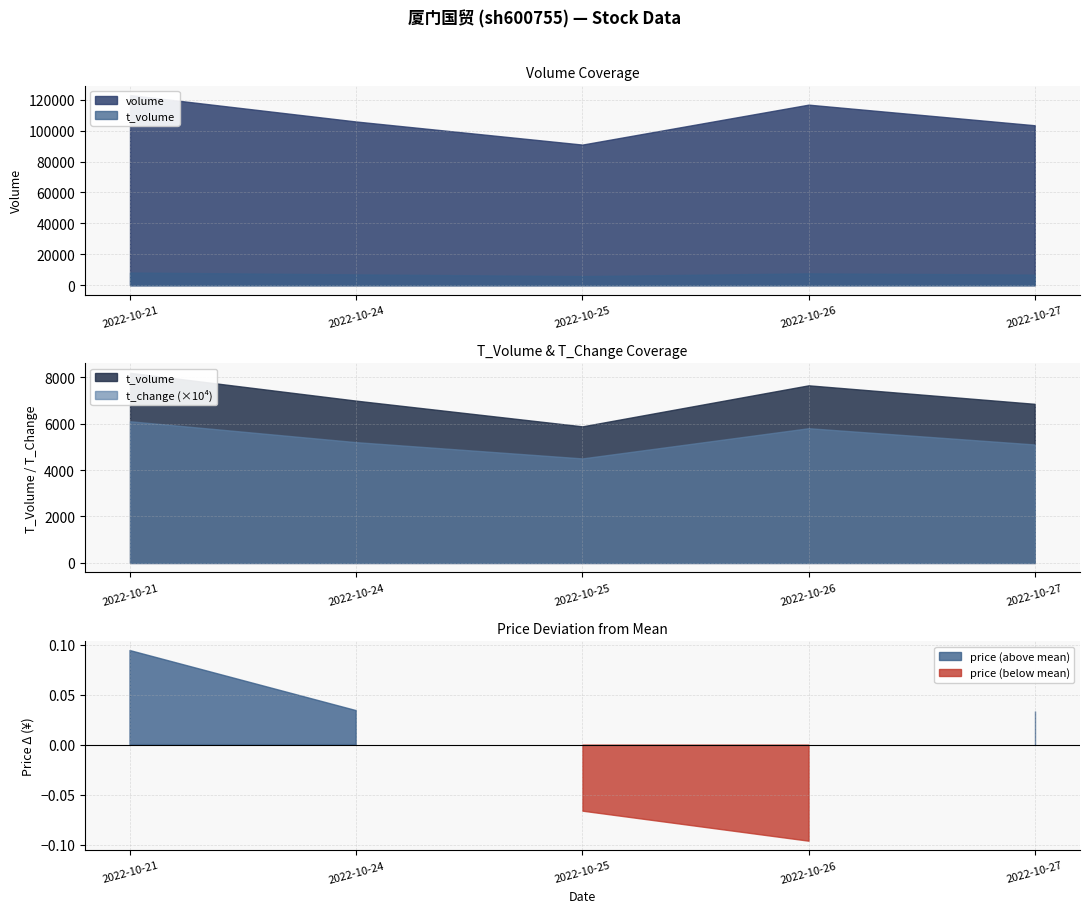

At how many categories does at least one series exceed 51921?

5